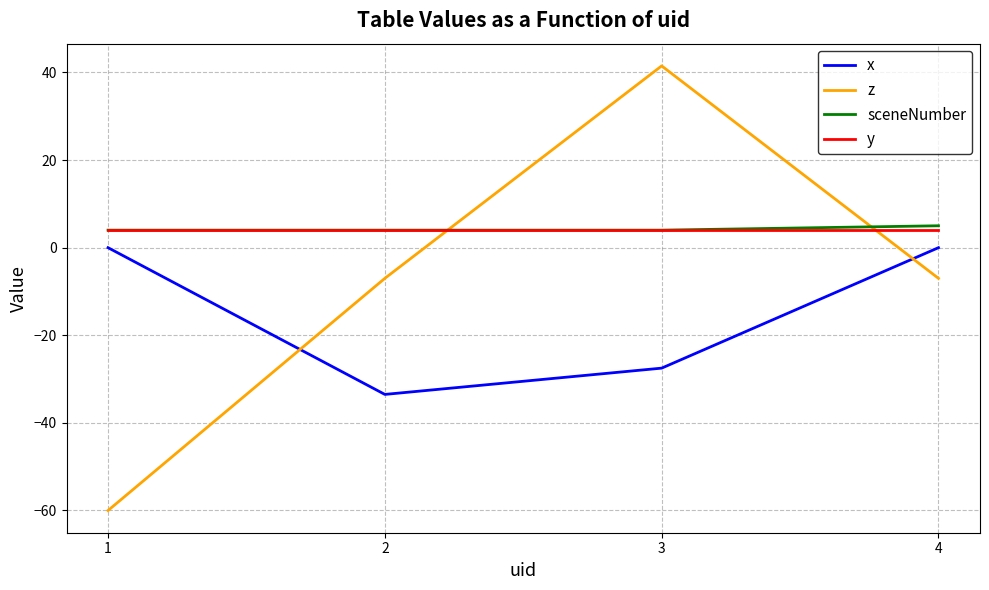

What is the average value of the z series?

-8.1